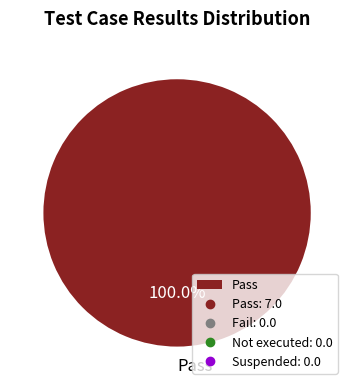

Which slice represents more than half of the pie?

Pass